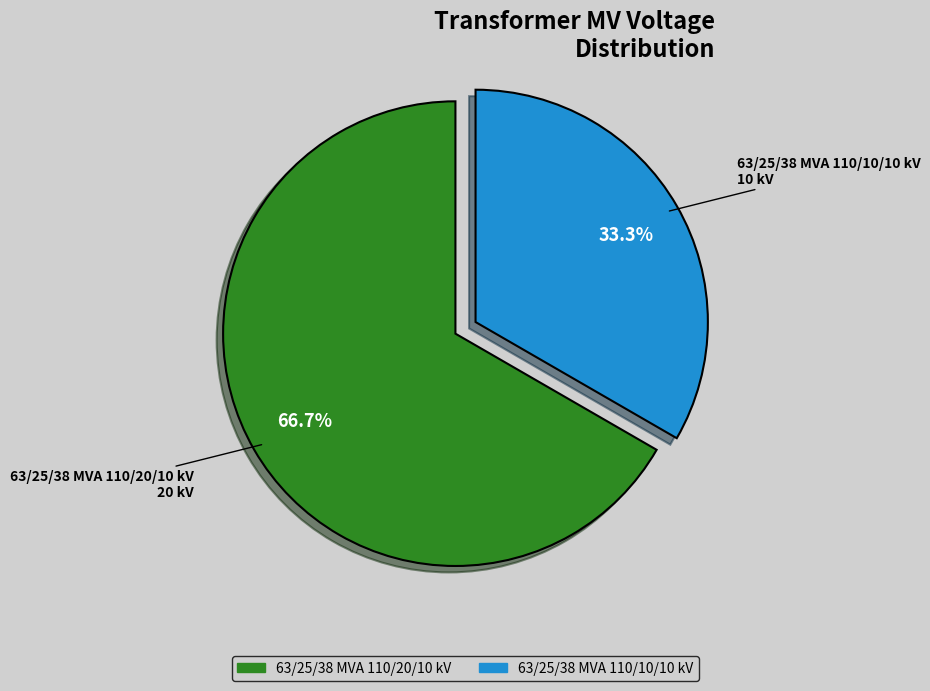

To the nearest percent, what is the average slice percentage?

50%